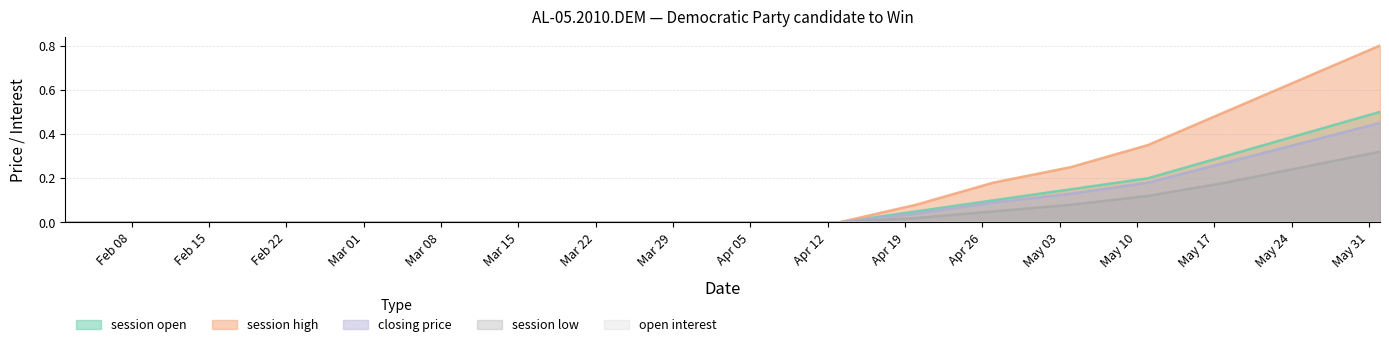

Is it true that session low equals 0.2 at 2010-05-25?

True